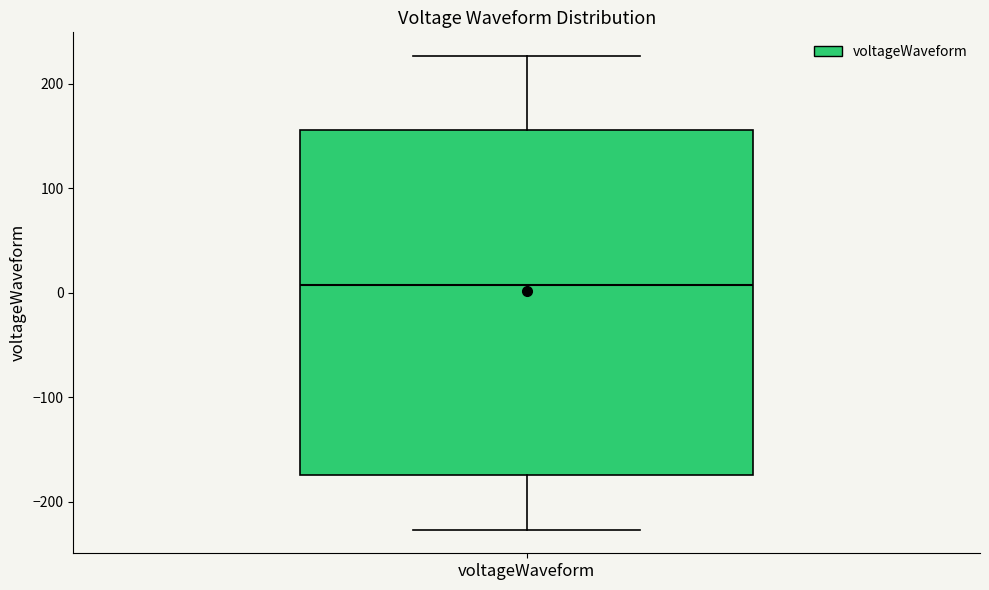

Transcribe this box plot: give where the median line is, the range the box spans, and where the two whiskers end, as read against the y-axis. The values are not printed on the chart, so give them approximately, as read against the axis.

median 10, box -170 to 160, whiskers -230 to 230